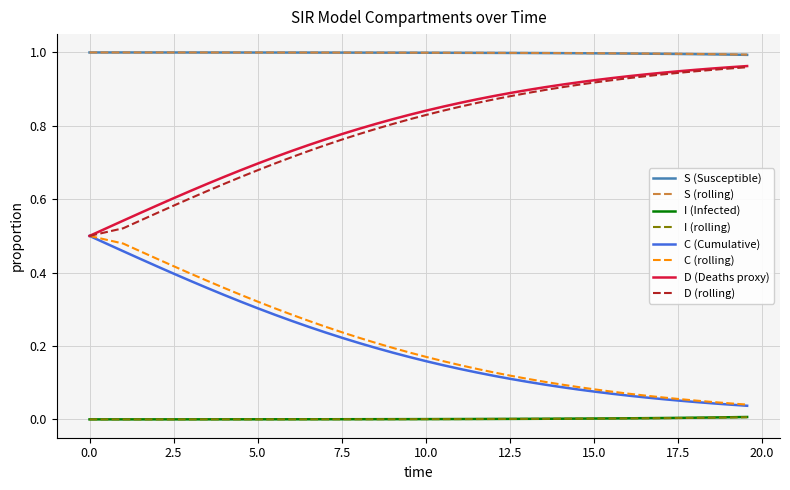

True or false: D (rolling) and I (Infected) intersect in this chart.

False